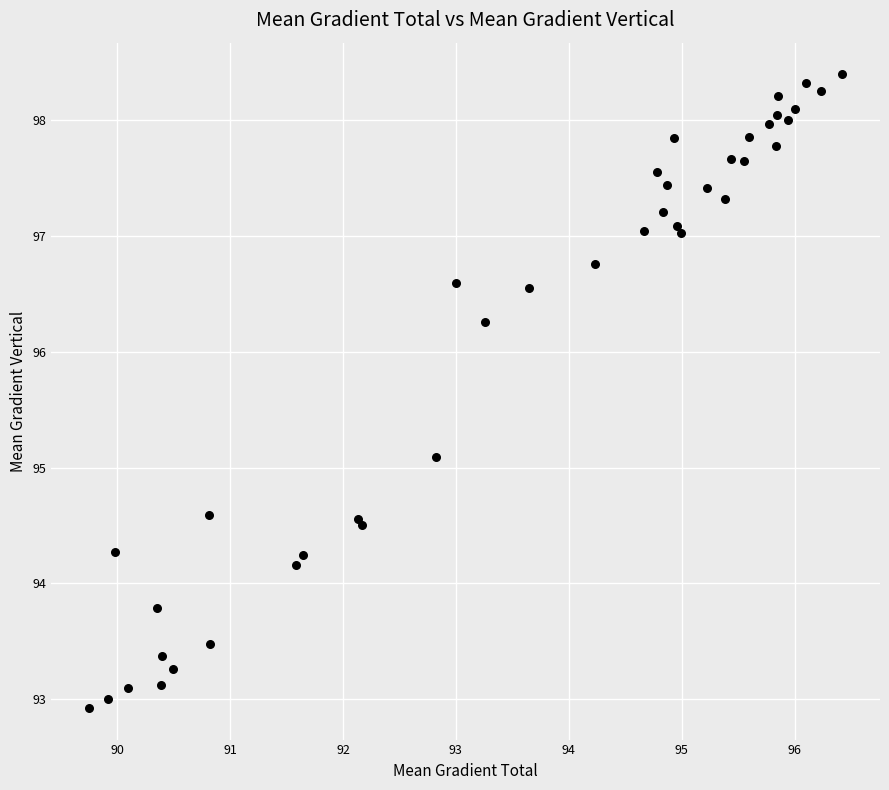

What Y value in the scatter plot is closest to 95?

95.1